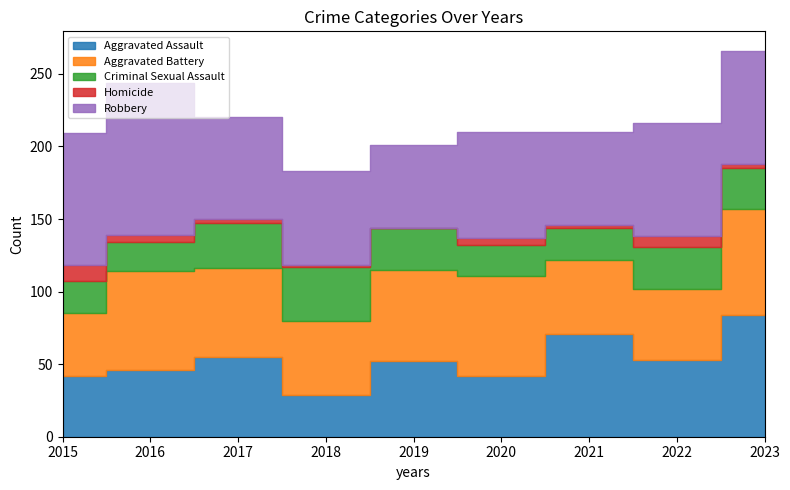

Reading right to left, transcribe all the data shown in this chart.

Aggravated Assault: 2023=84	2022=53	2021=71	2020=42	2019=52	2018=29	2017=55	2016=46	2015=42
Aggravated Battery: 2023=73	2022=49	2021=51	2020=69	2019=63	2018=51	2017=61	2016=68	2015=43
Criminal Sexual Assault: 2023=28	2022=29	2021=22	2020=21	2019=29	2018=37	2017=31	2016=20	2015=22
Homicide: 2023=3	2022=7	2021=2	2020=5	2019=0	2018=1	2017=3	2016=5	2015=11
Robbery: 2023=78	2022=78	2021=64	2020=73	2019=57	2018=65	2017=70	2016=105	2015=91